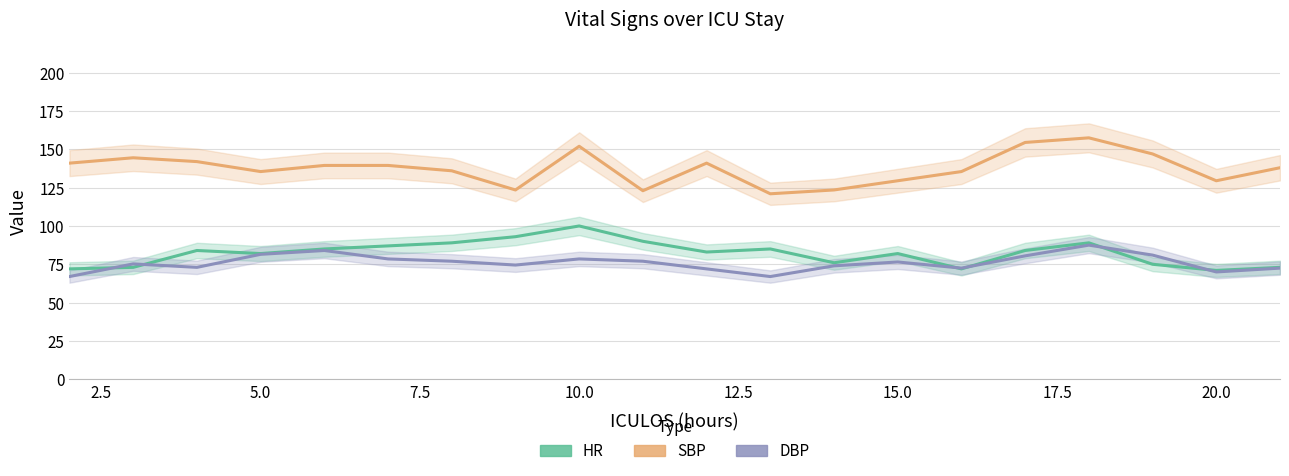

What is the average value of the SBP series?

137.7